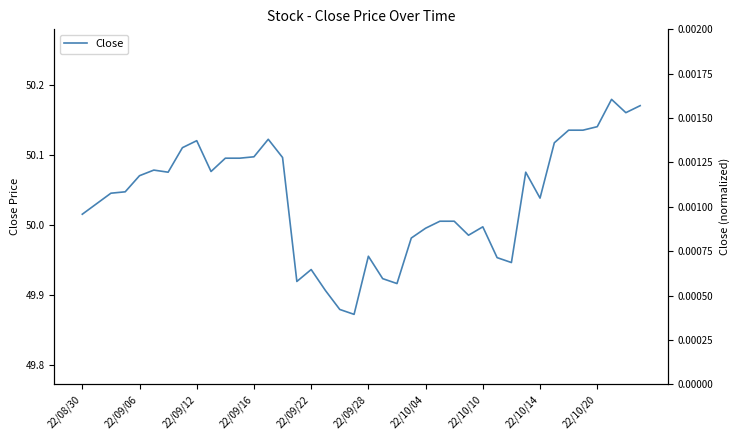

Reading left to right, list all the values displayed in this chart.

50.0	50.0	50.0	50.0	50.1	50.1	50.1	50.1	50.1	50.1	50.1	50.1	50.1	50.1	50.1	49.9	49.9	49.9	49.9	49.9	50.0	49.9	49.9	50.0	50.0	50.0	50.0	50.0	50.0	50.0	49.9	50.1	50.0	50.1	50.1	50.1	50.1	50.2	50.2	50.2